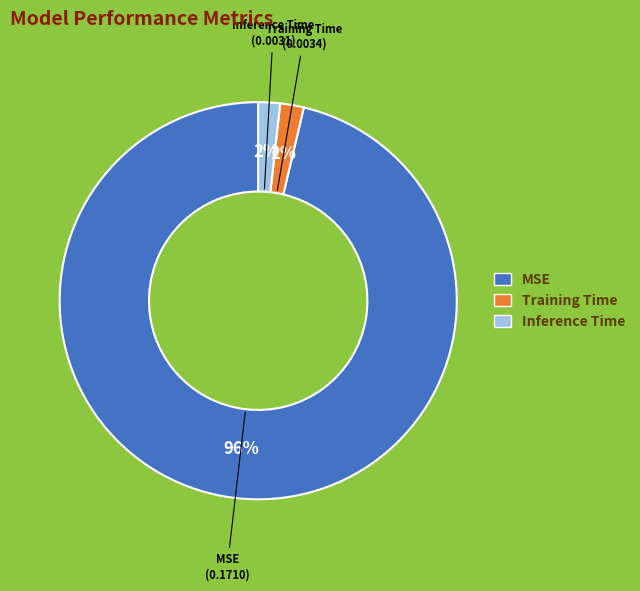

Is there any slice that represents more than half of the pie?

Yes